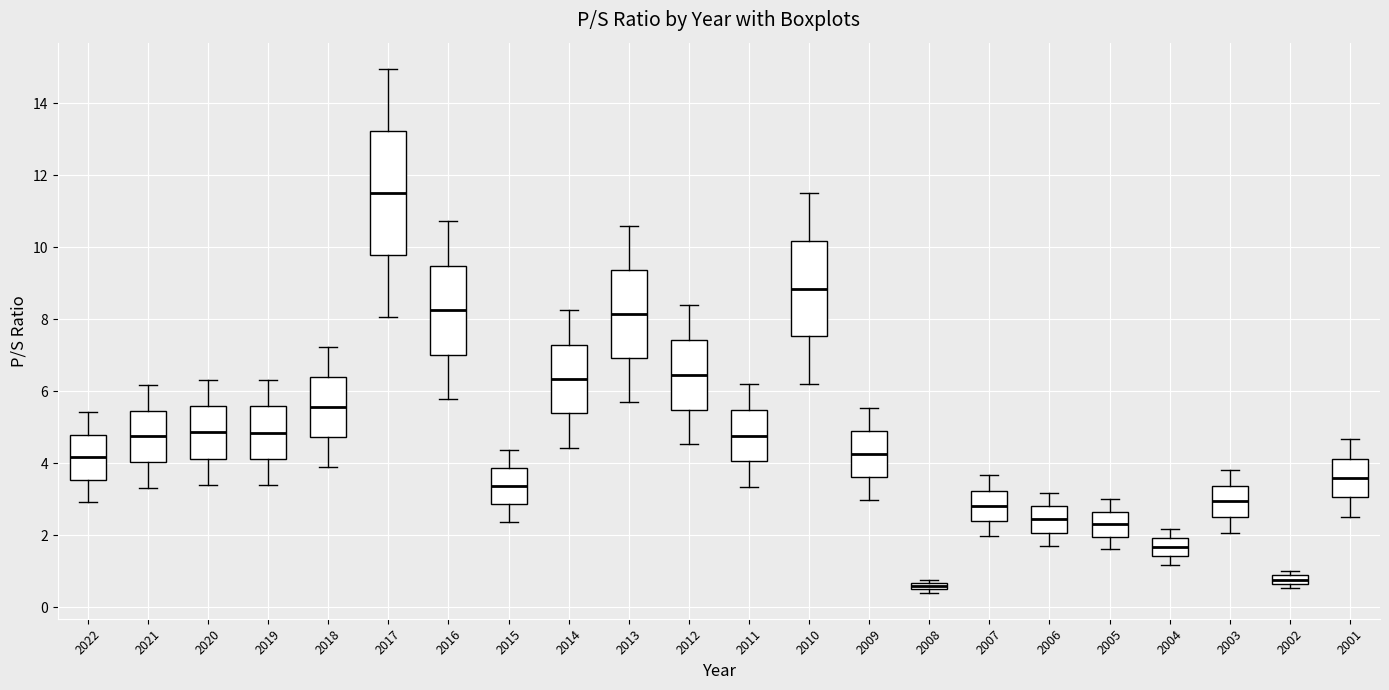

Where is the upper edge of the box at x = 2016 on the y-axis? The values are not printed on the chart, so give them approximately, as read against the axis.

9.4